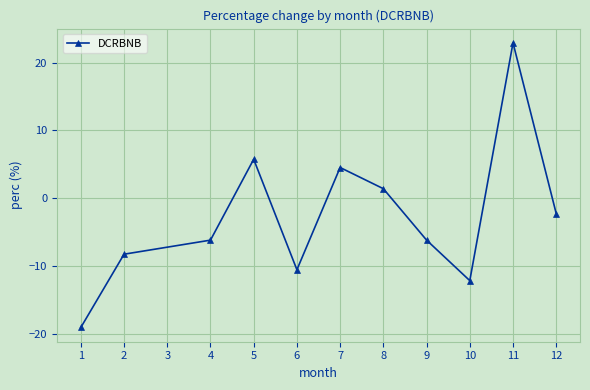

What is the greatest value displayed?

22.9